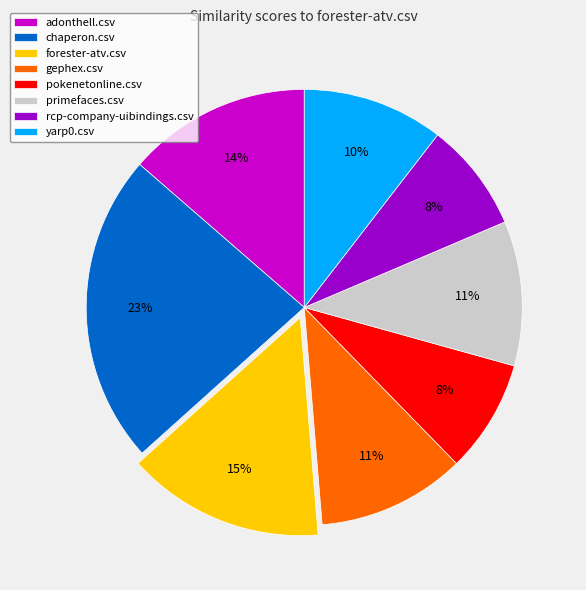

Is primefaces.csv the majority of the pie?

No